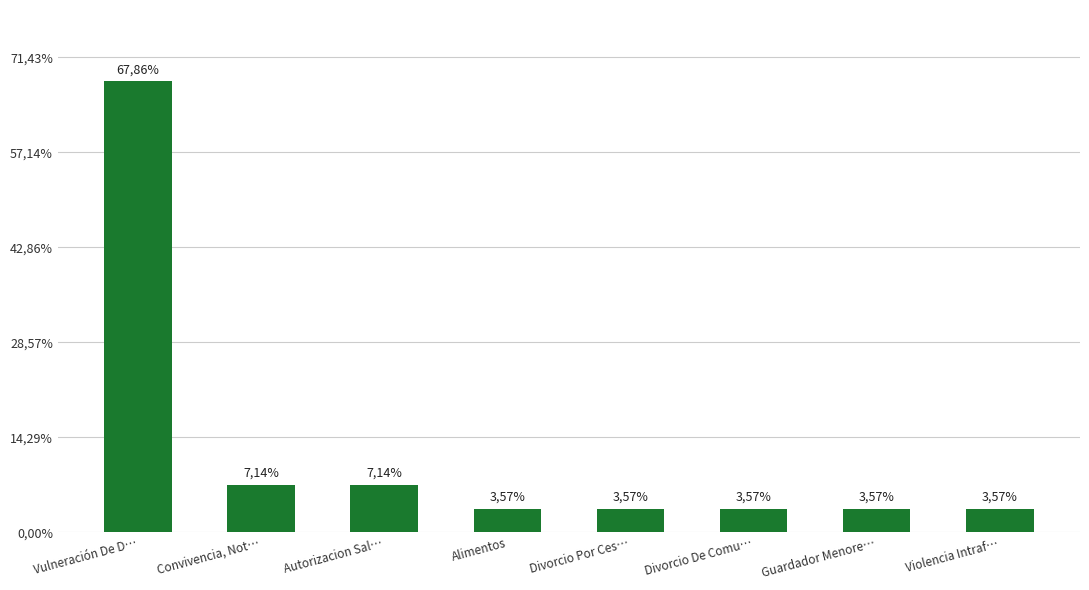

What is the change in value from Convivencia, Not… to Divorcio De Comu…?

-1